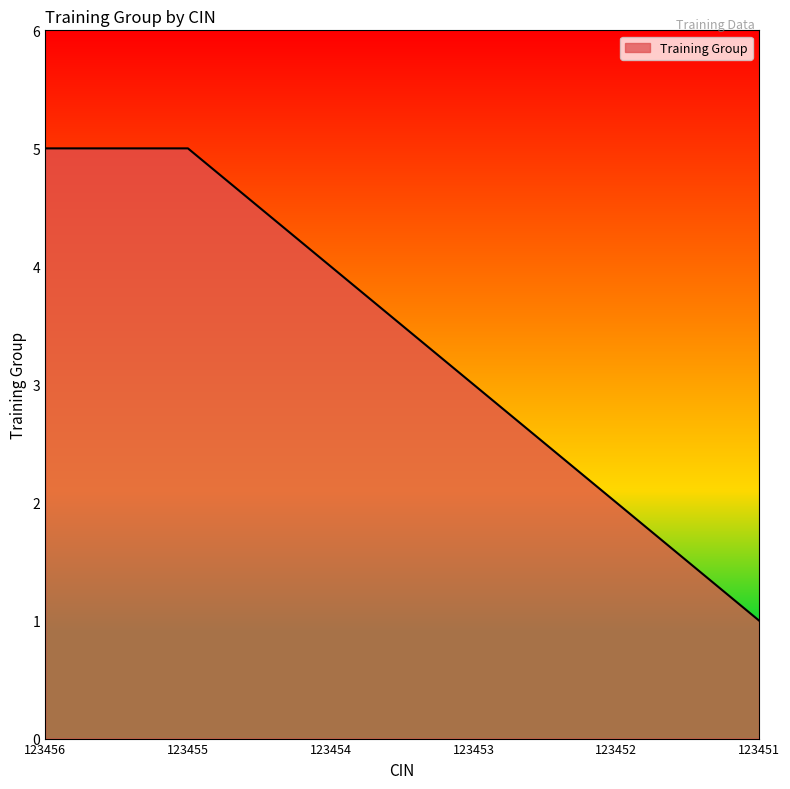

Between 123456 and 123454, which is larger?

123456